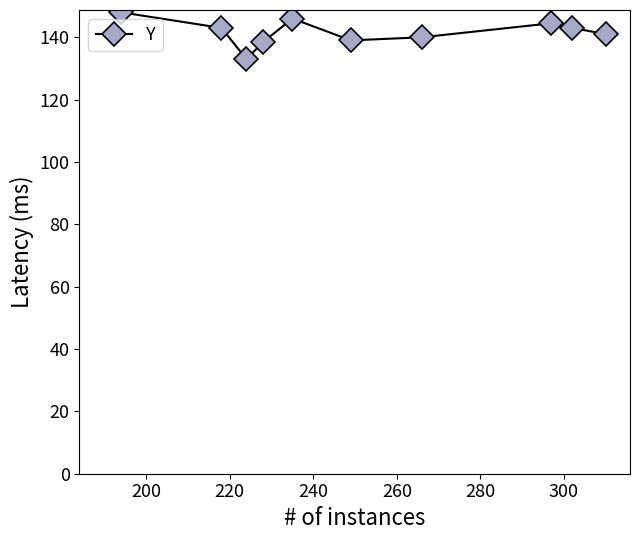

What is the value of the 5th point from the left?

146.0